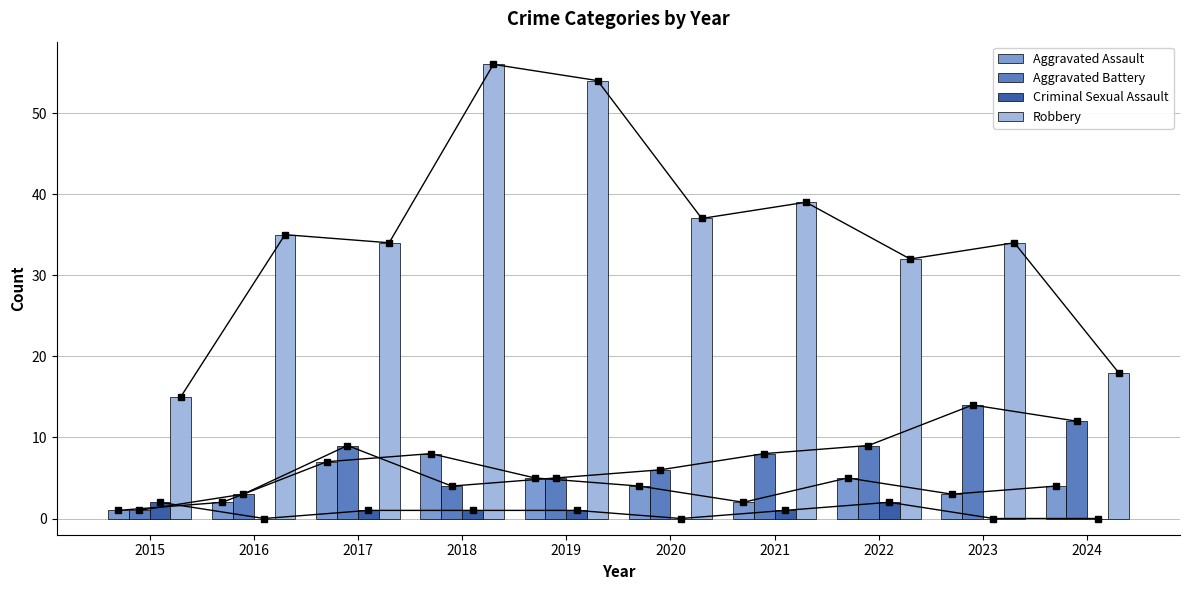

Is it true that Criminal Sexual Assault equals -1 at 2016?

False